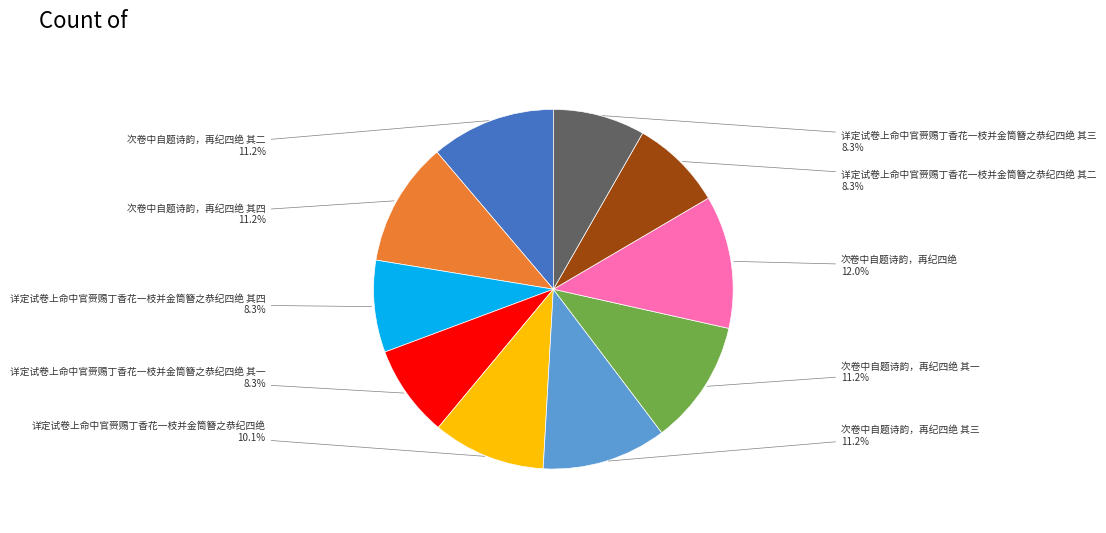

Is there any slice that represents more than half of the pie?

No